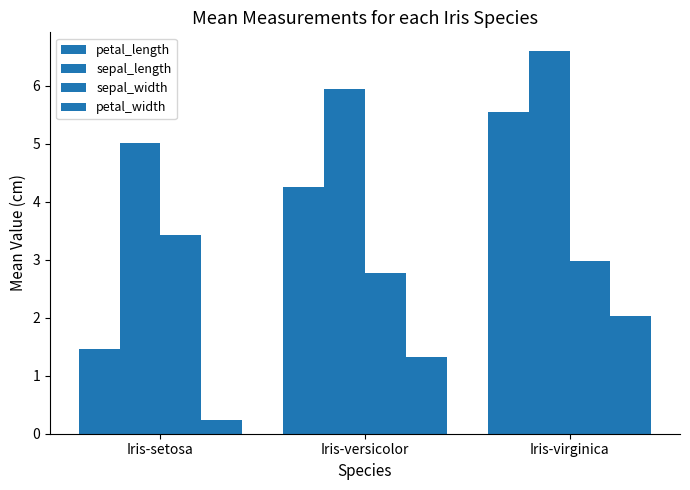

True or false: petal_length has a value of 1.5 at Iris-setosa.

True